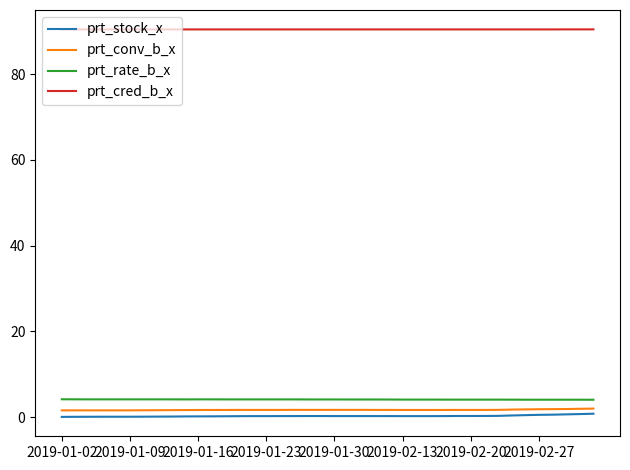

What is the lowest value of the prt_cred_b_x series?

90.4